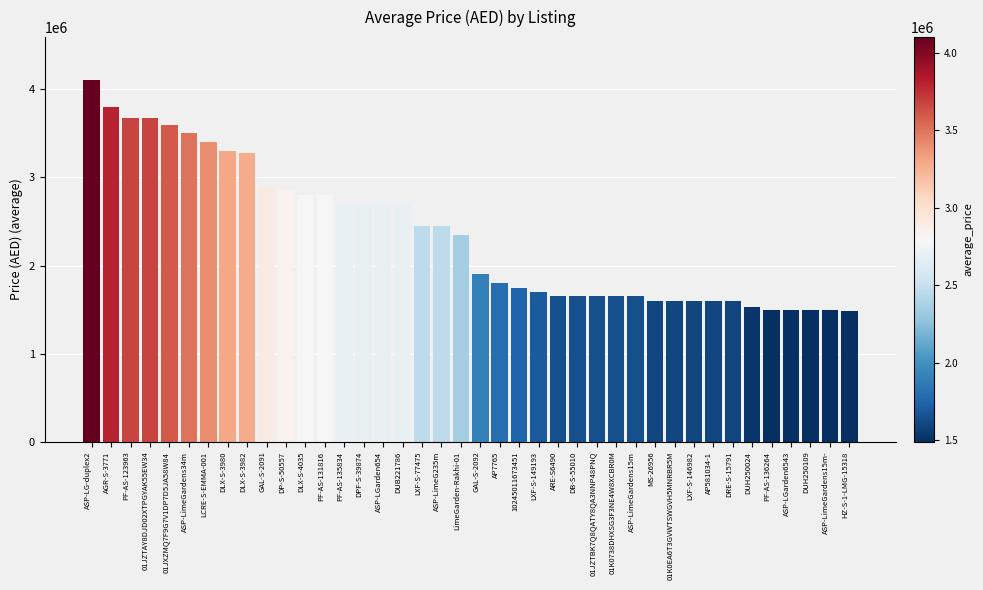

How many bars are there in total?

40